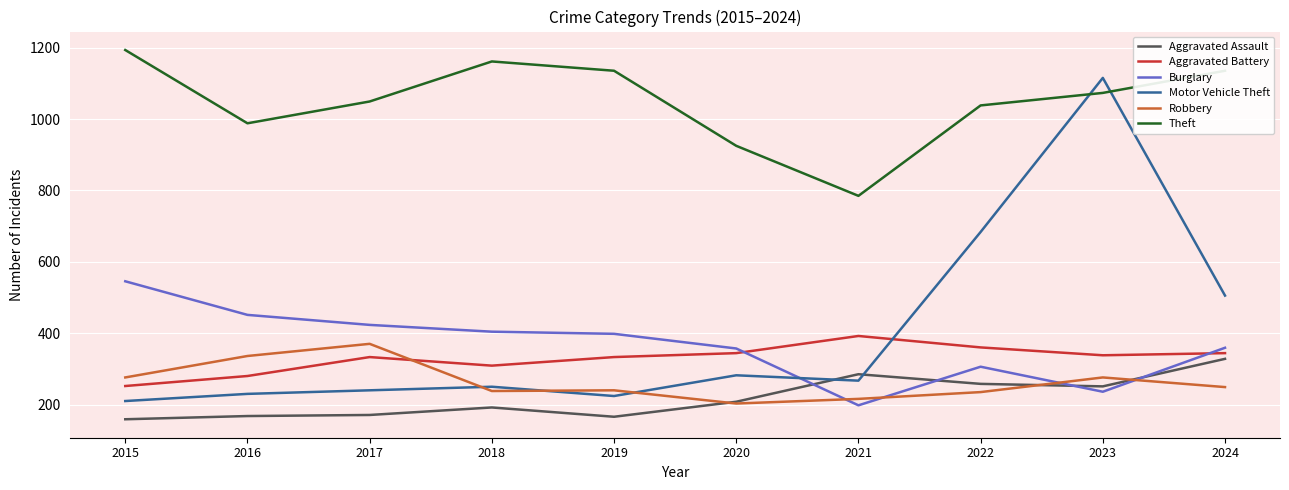

Is it true that Burglary equals 169 at 2017?

False